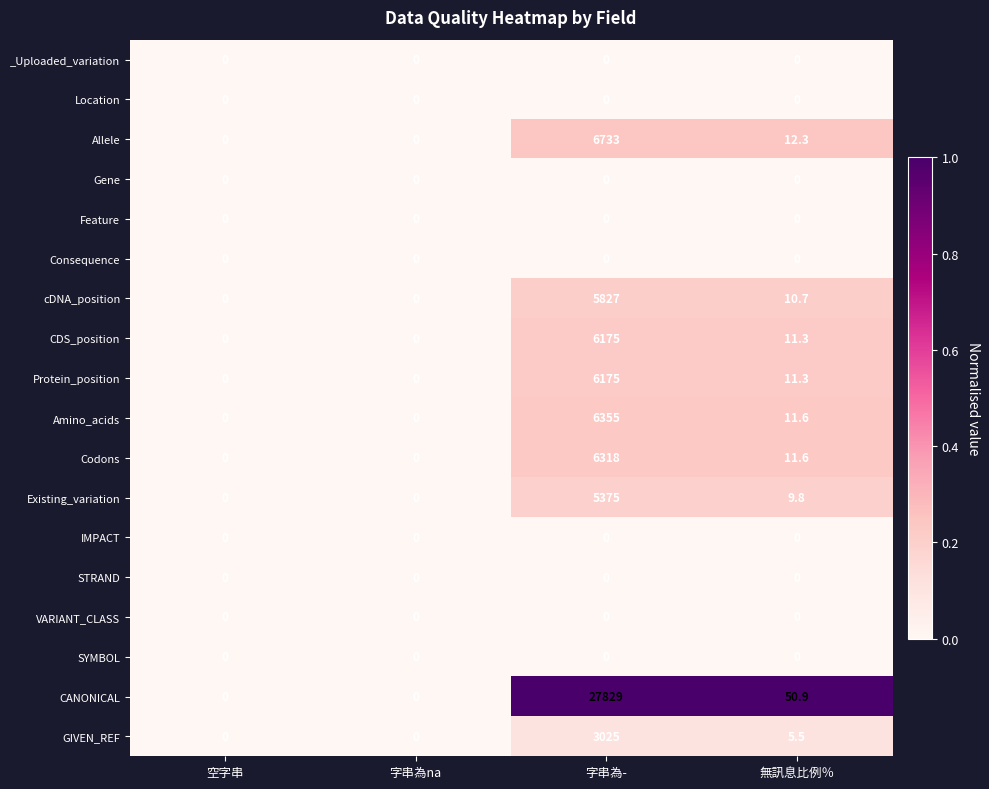

At which category is the sum across all series the highest?

字串為-